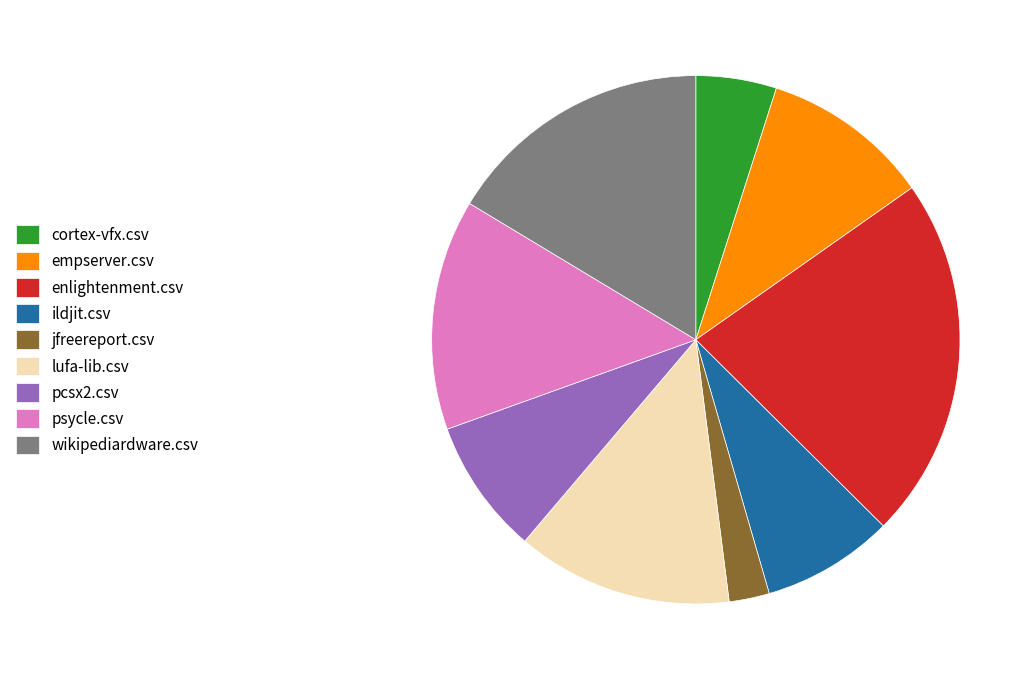

Do enlightenment.csv and cortex-vfx.csv together represent more than half of the pie?

No